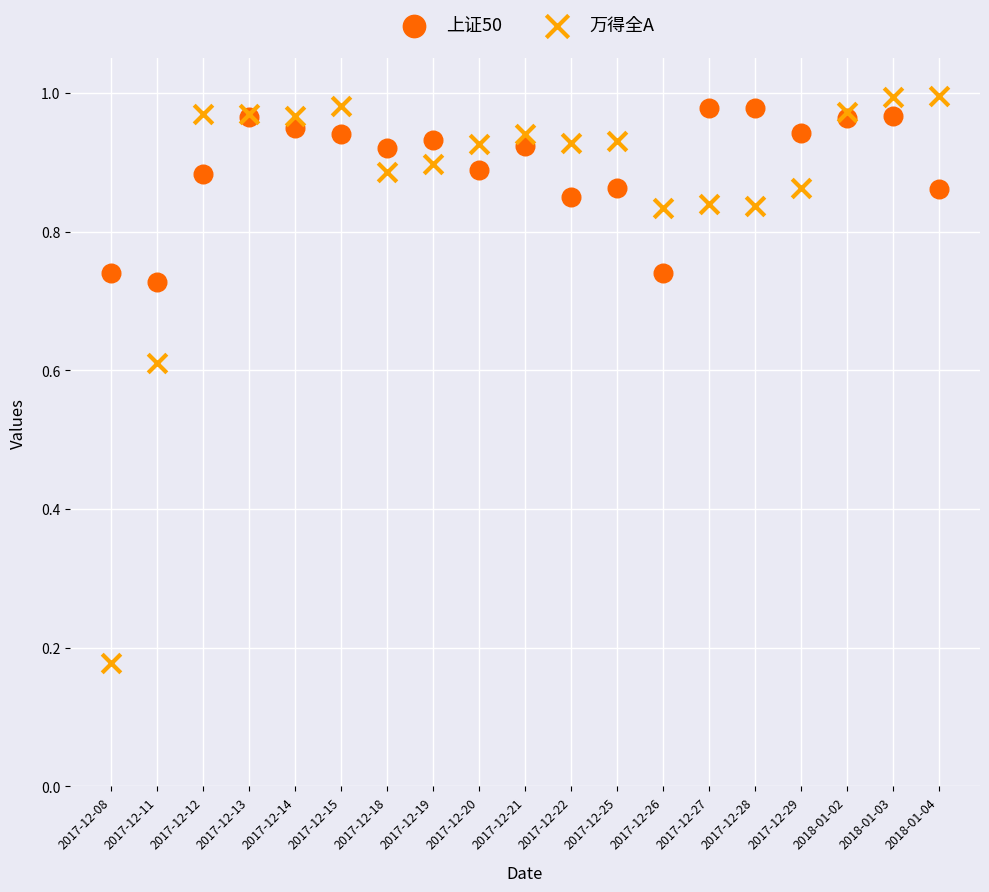

Which series reaches the maximum Y coordinate?

万得全A